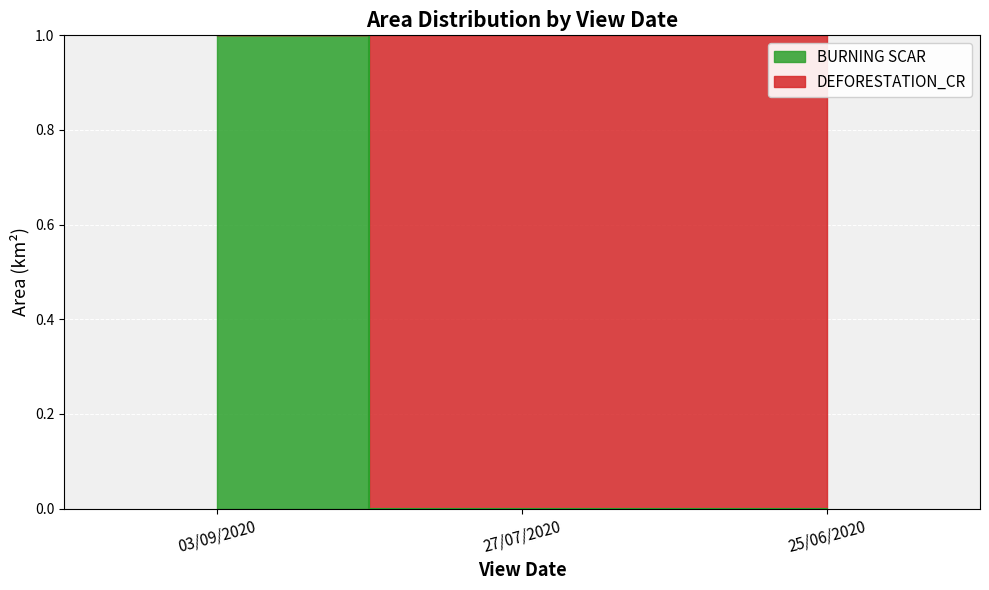

Rank the categories by value from highest to lowest.

03/09/2020, 27/07/2020, 25/06/2020